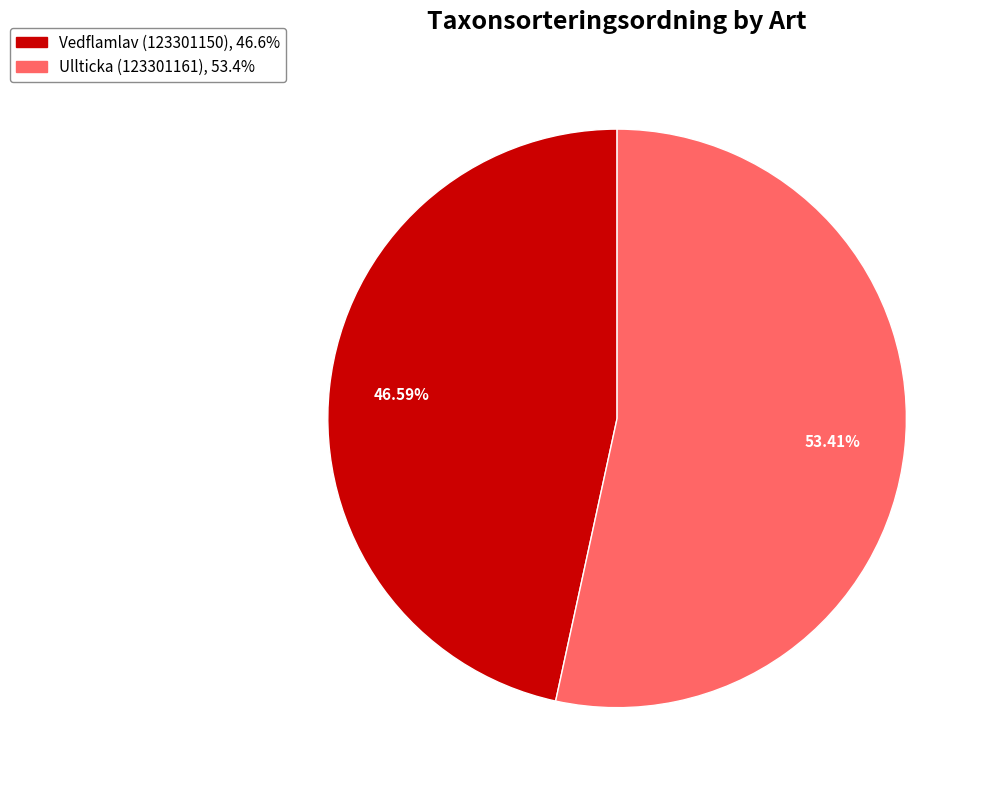

To the nearest percent, what percentage of the pie is Ullticka (123301161)?

53%